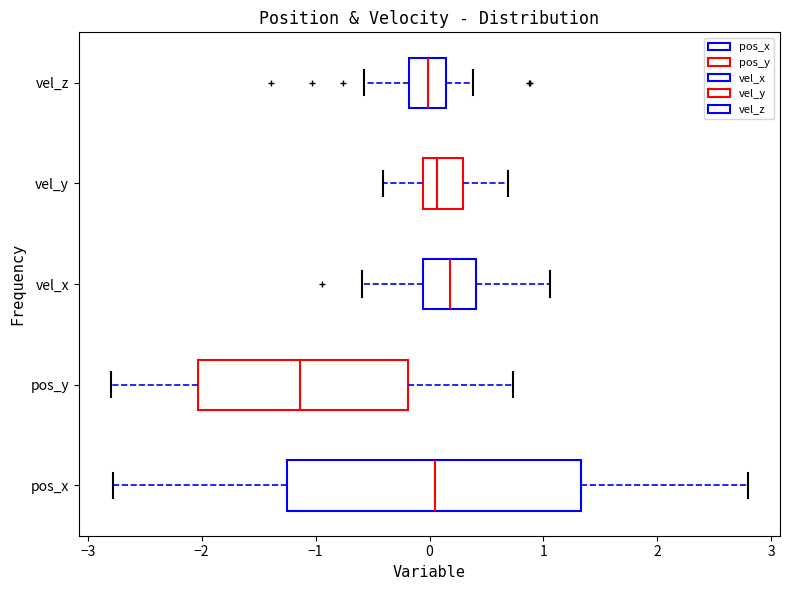

Which box's median line is the furthest to the left?

pos_y